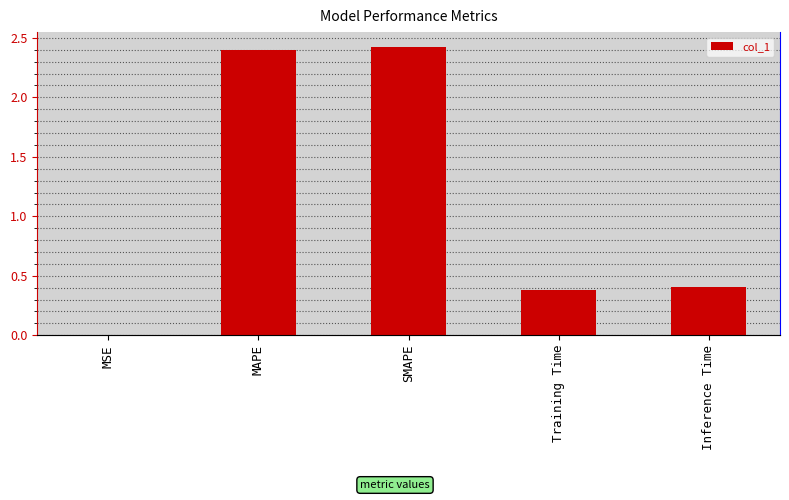

What is the label of the 3rd bar from the left?

SMAPE